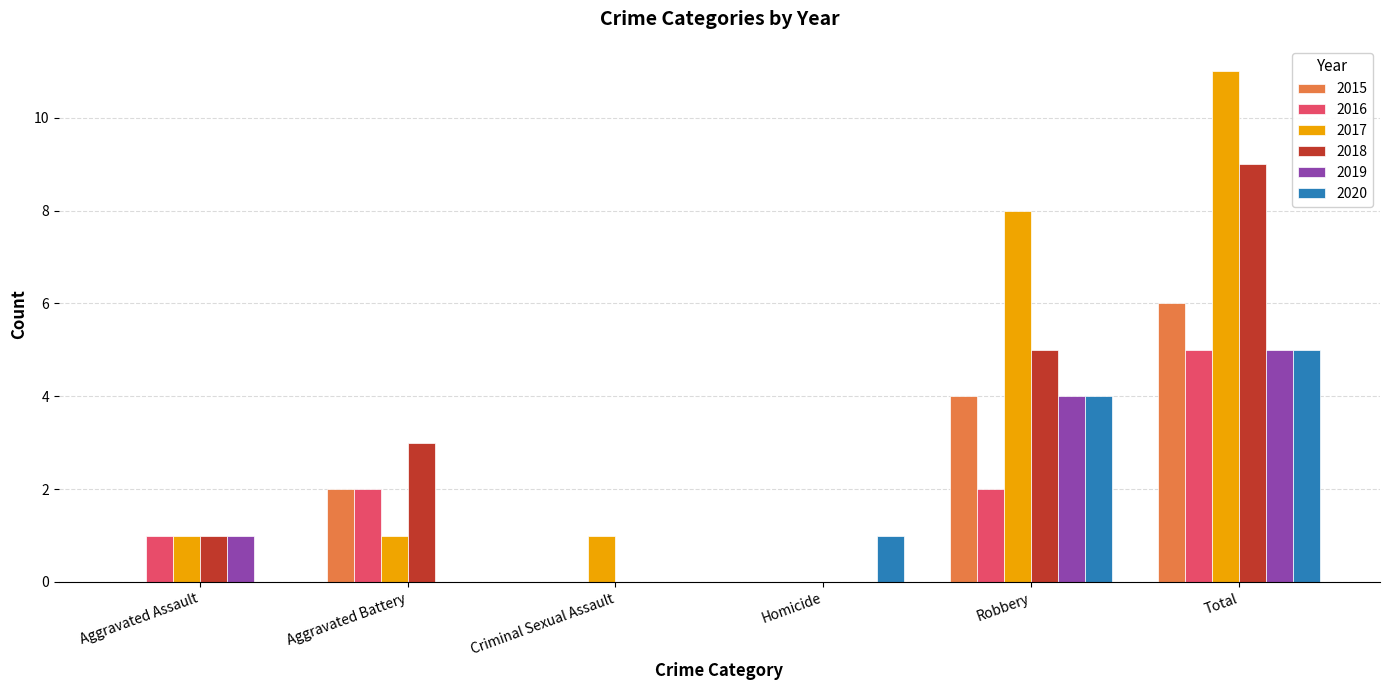

Is it true that 2019 equals 5 at Total?

True